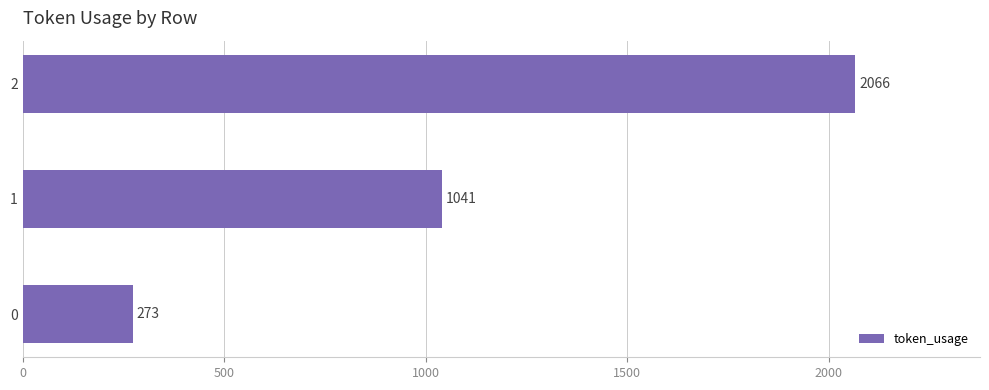

What is the change in value from 0 to 2?

+1793